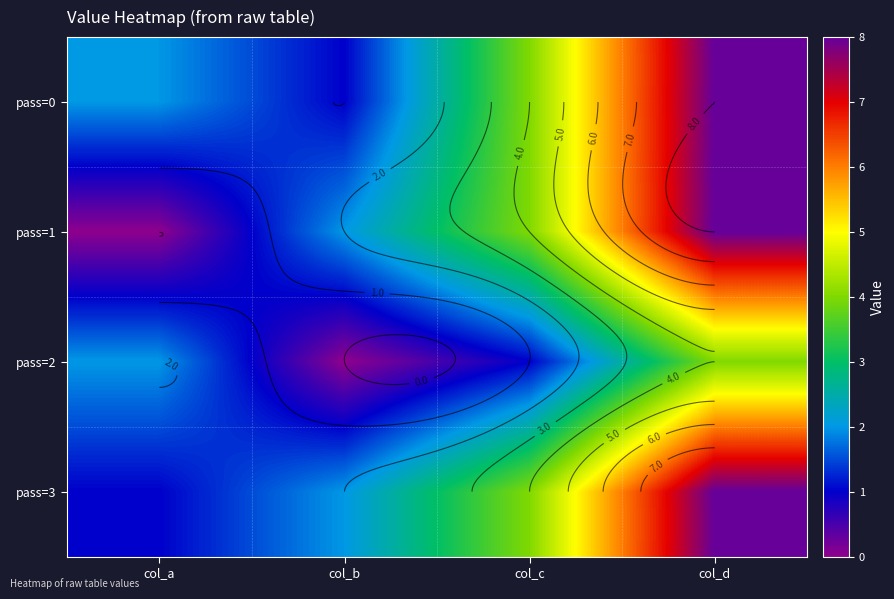

Which series has the largest total across all categories?

pass=0